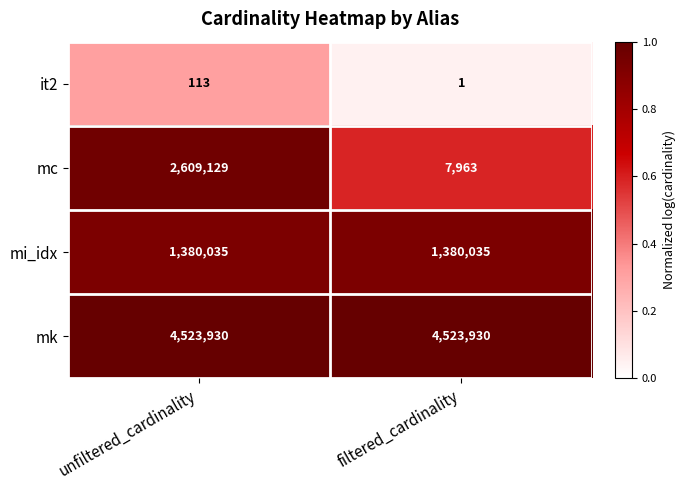

Rank the series at filtered_cardinality from highest to lowest value.

mk, mi_idx, mc, it2